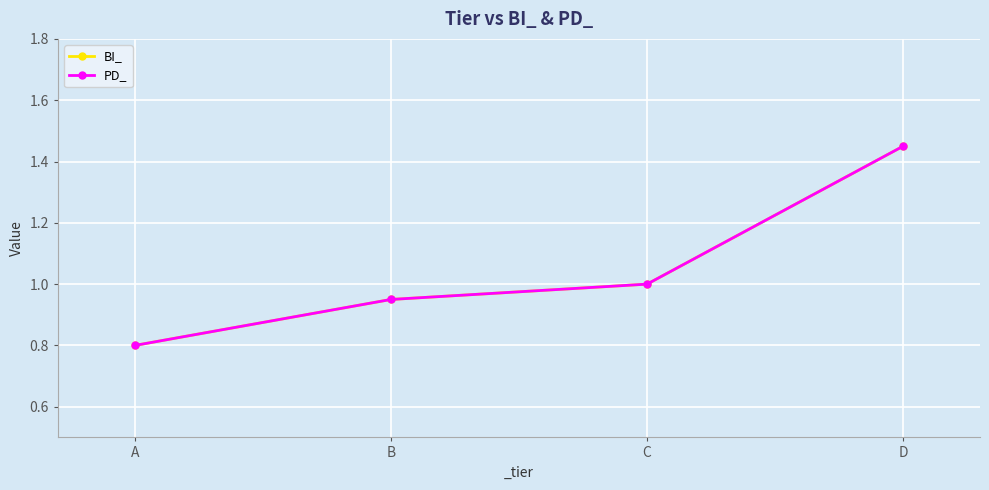

Reading right to left, transcribe all the data shown in this chart.

BI_: D=1.4	C=1.0	B=0.9	A=0.8
PD_: D=1.4	C=1.0	B=0.9	A=0.8